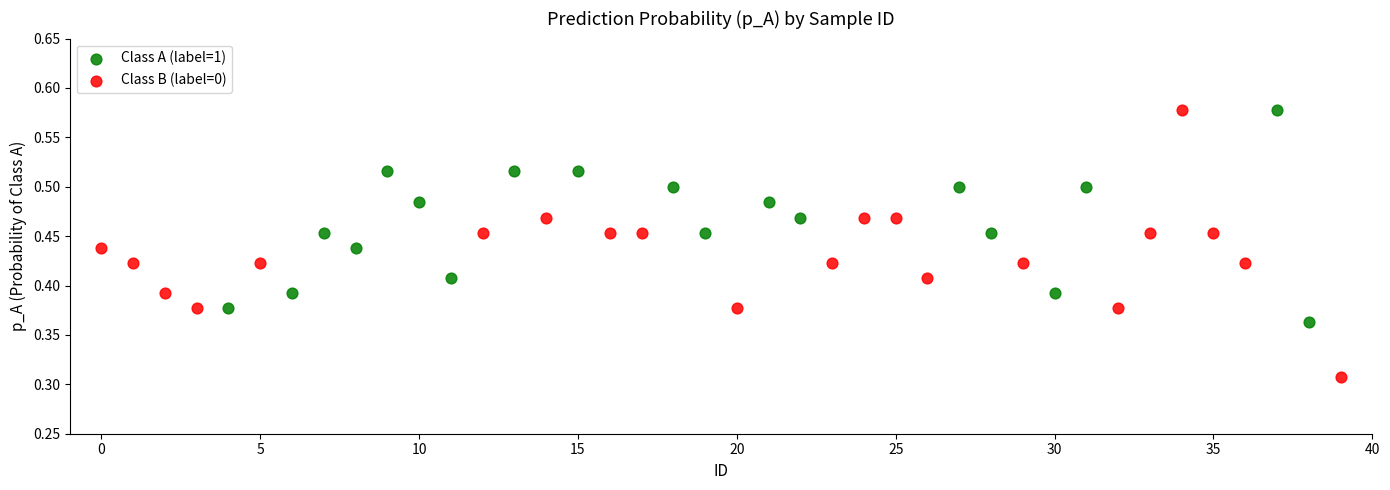

Which series contains the lowest Y value?

Class B (label=0)